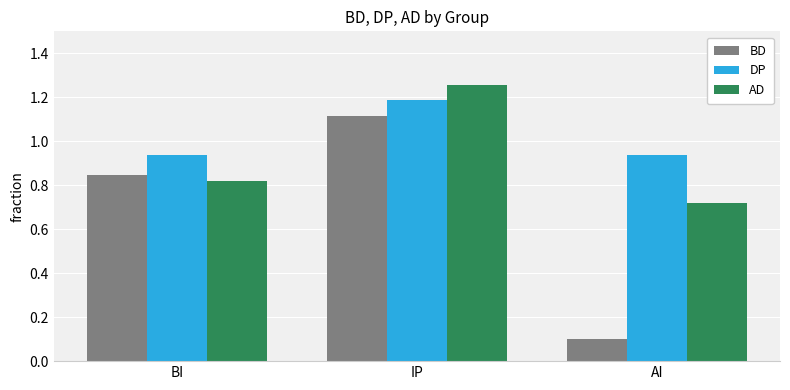

What is the total value across all series at BI?

2.6